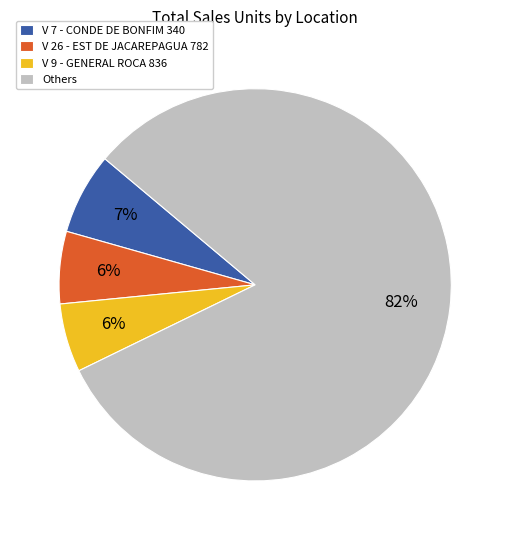

Approximately how many times larger is the value at Others compared to V 26 - EST DE JACAREPAGUA 782?

13.7